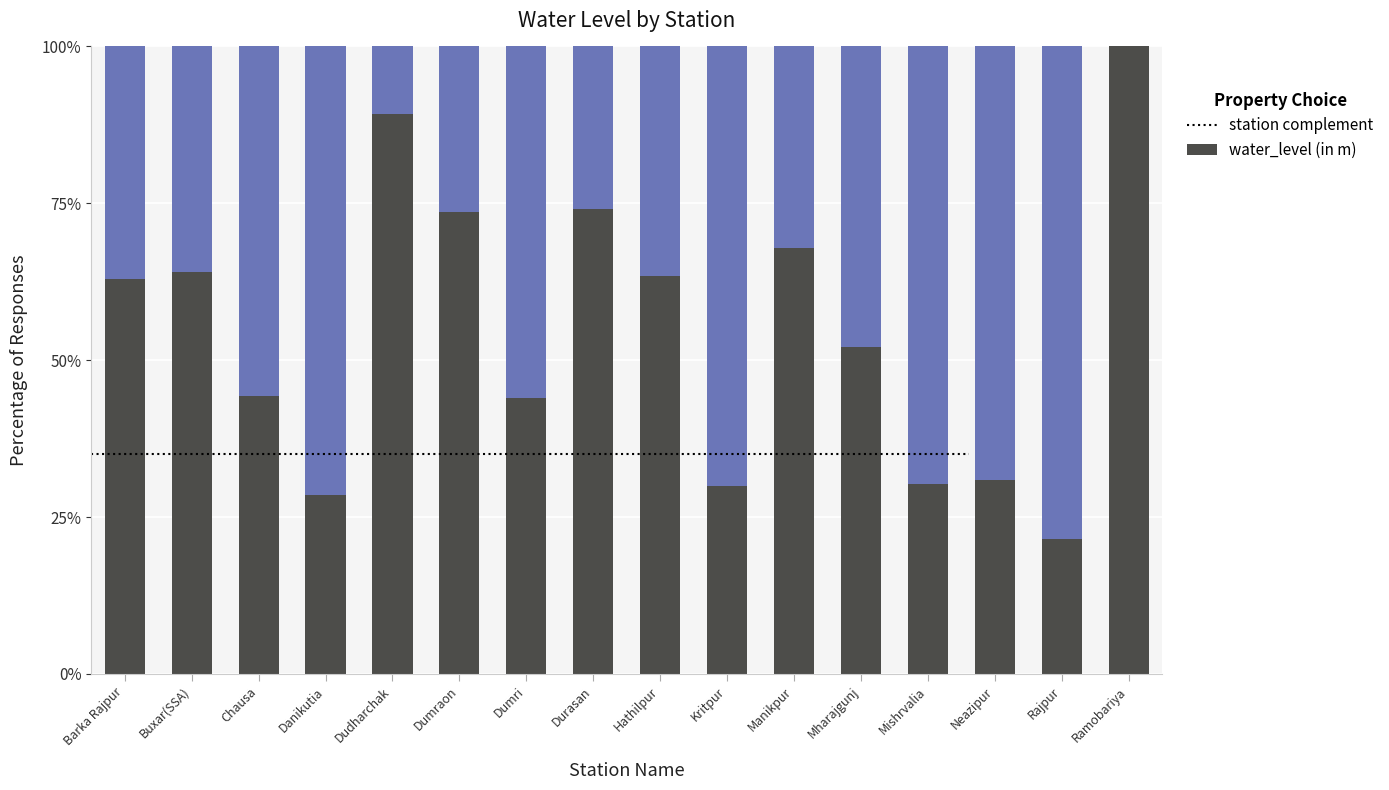

What are all the series names shown in the legend?

station complement, water_level (in m)